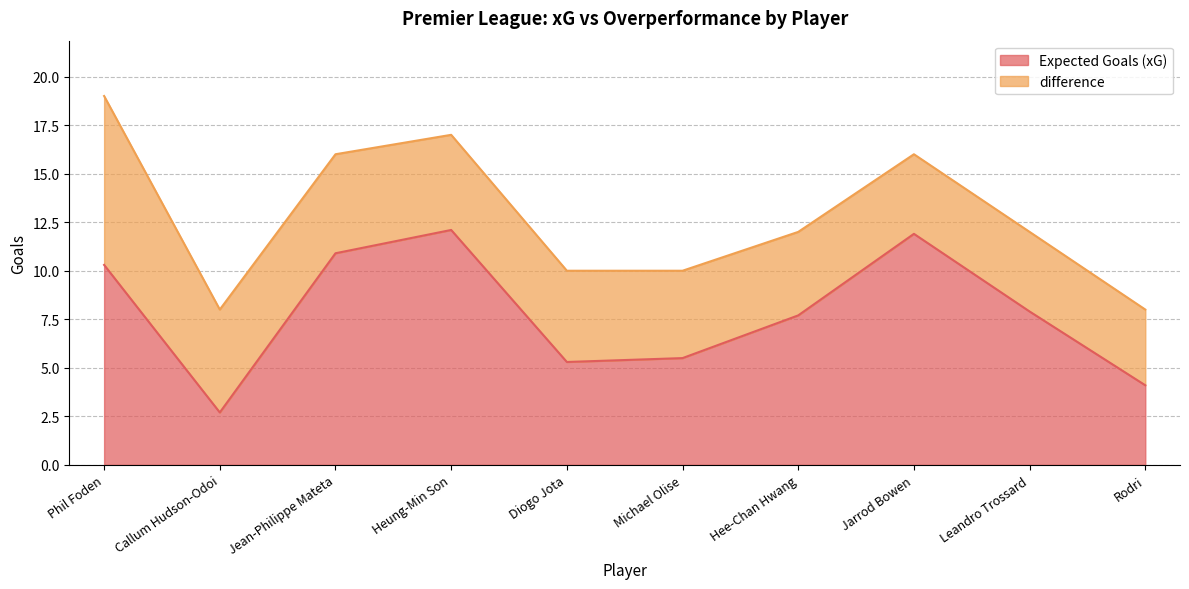

What position from the right is Callum Hudson-Odoi?

9